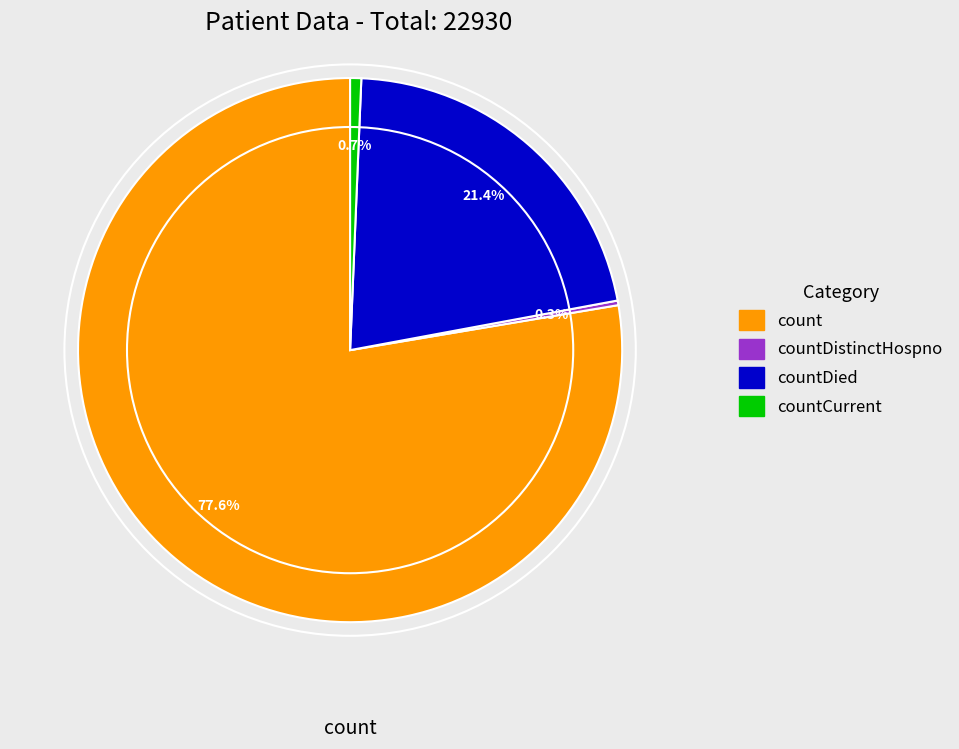

Is there any slice that represents more than half of the pie?

Yes